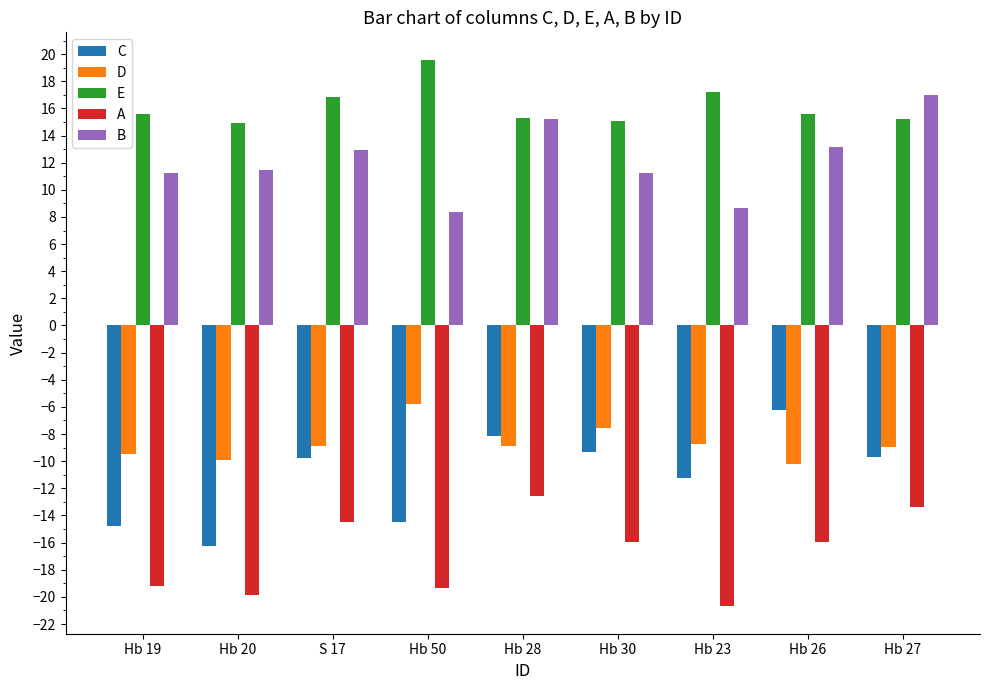

What is the minimum value shown in the chart?

-20.7